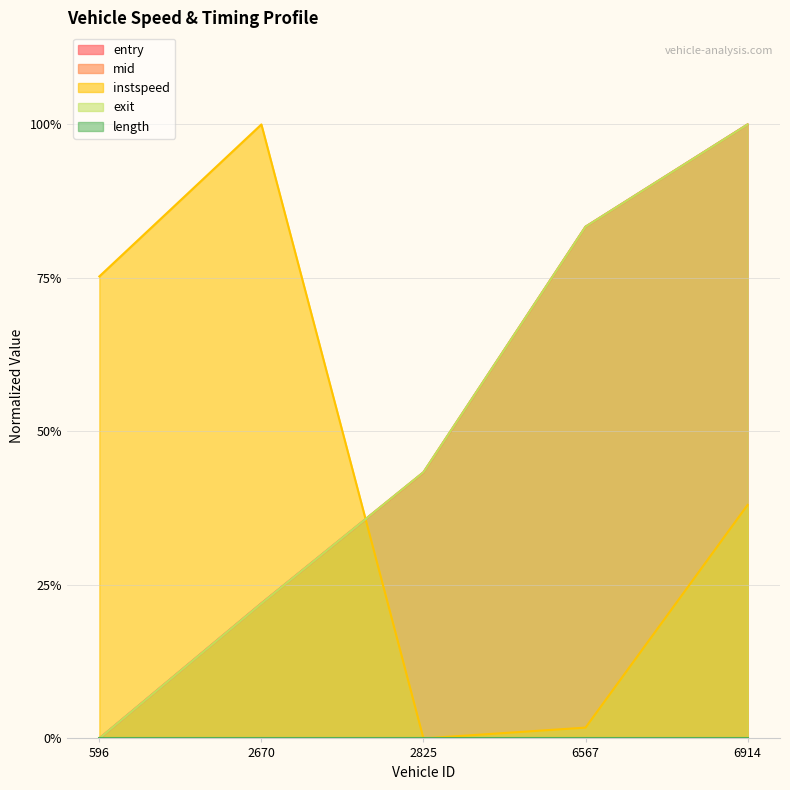

Does the chart have visible grid lines?

Yes